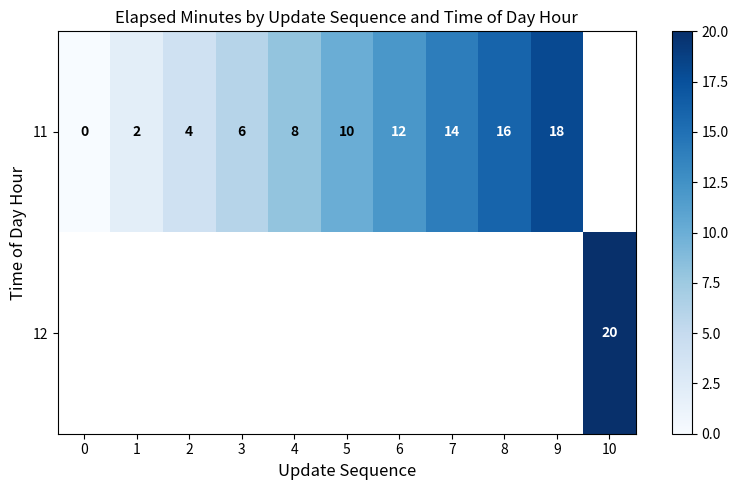

At how many categories does at least one series exceed 17?

2